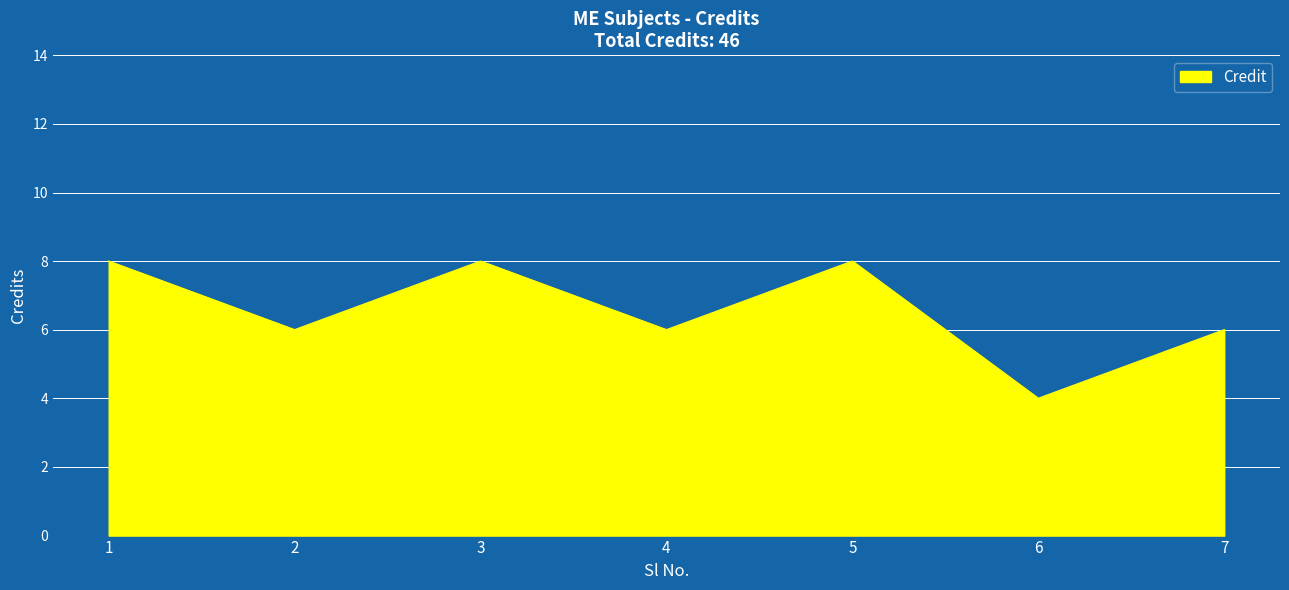

What is the sum of the values at 5 and 3?

16